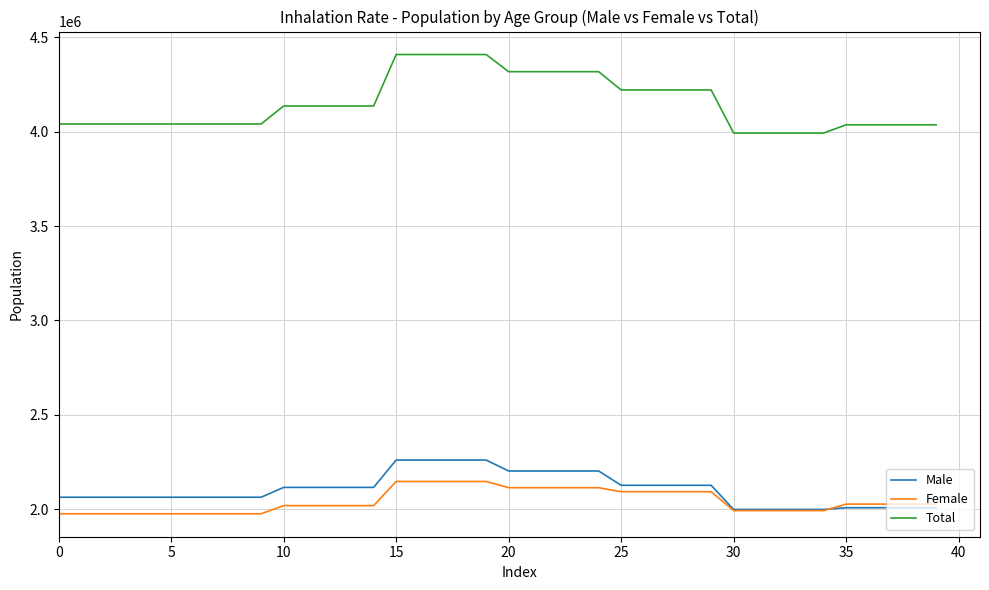

Rank the series by their maximum value, from lowest to highest.

Female, Male, Total